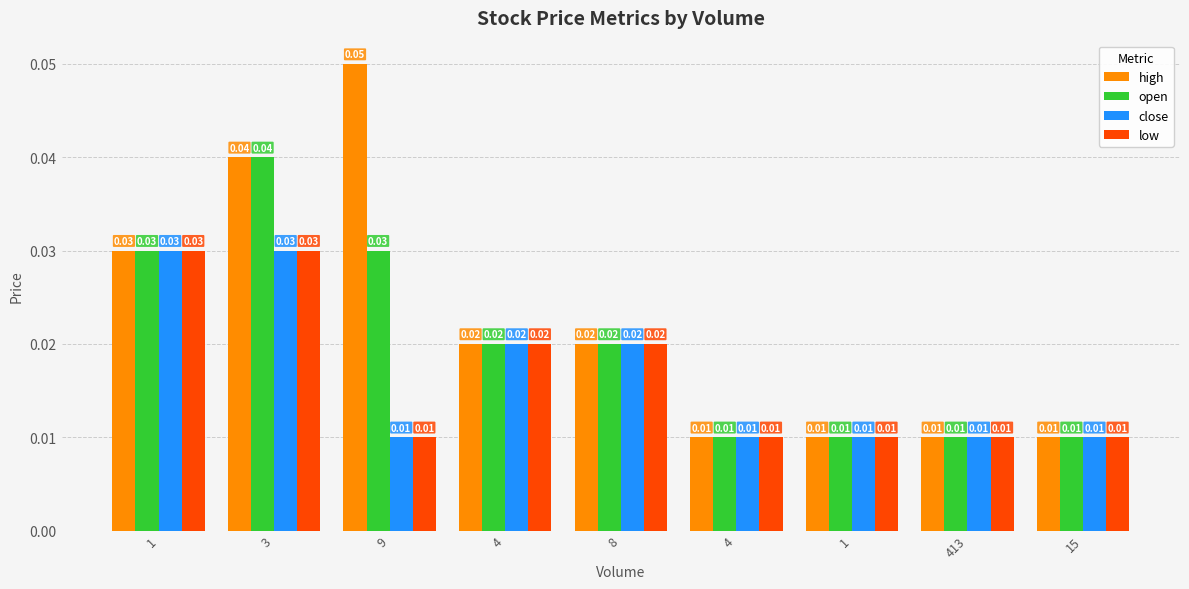

Which label corresponds to the smallest value in the chart?

4